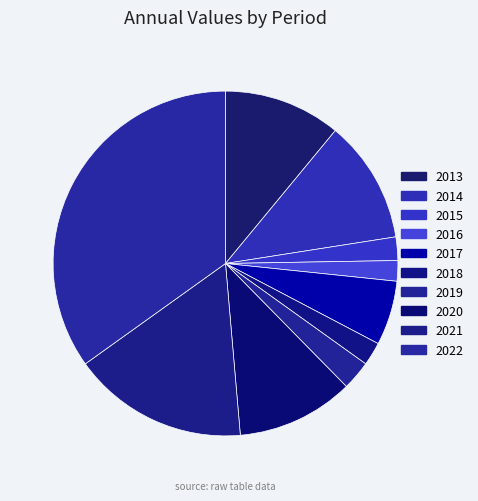

What is the change in value from 2014 to 2022?

+85